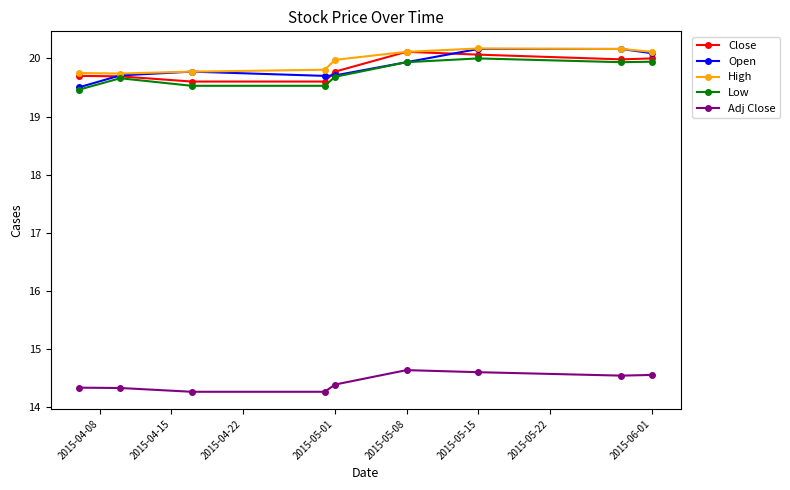

What is the minimum value for Close?

19.6